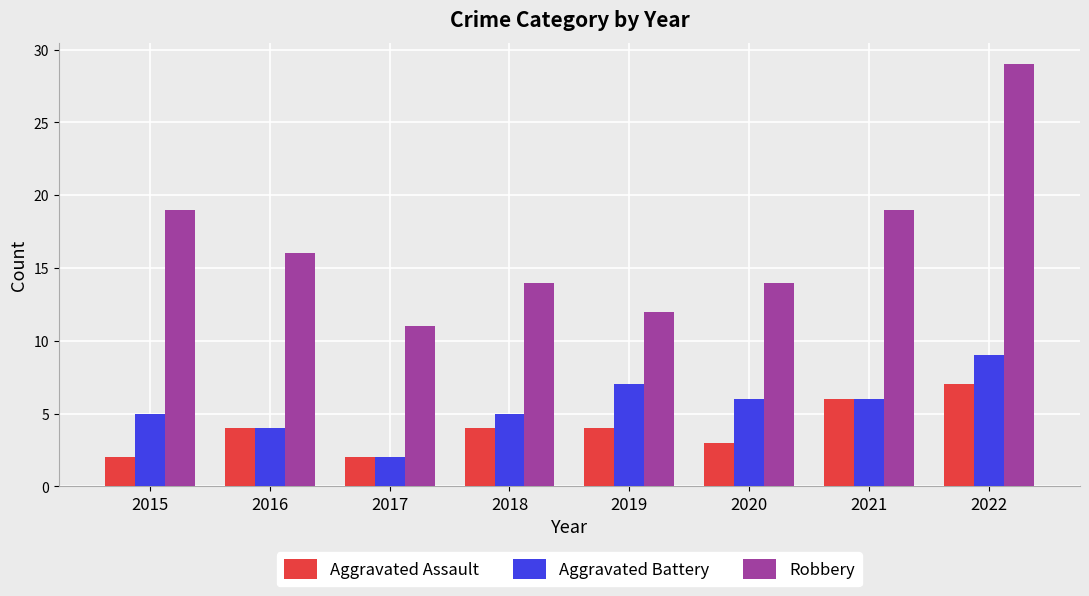

At which label does Aggravated Battery reach its peak?

2022